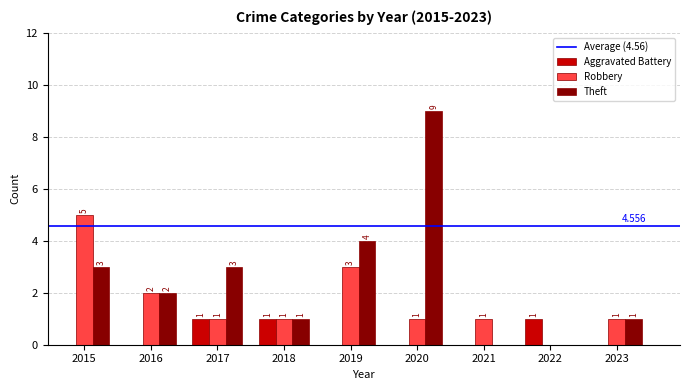

Reading left to right, what are all the values shown in this chart?

Aggravated Battery: 0	0	1	1	0	0	0	1	0
Robbery: 5	2	1	1	3	1	1	0	1
Theft: 3	2	3	1	4	9	0	0	1